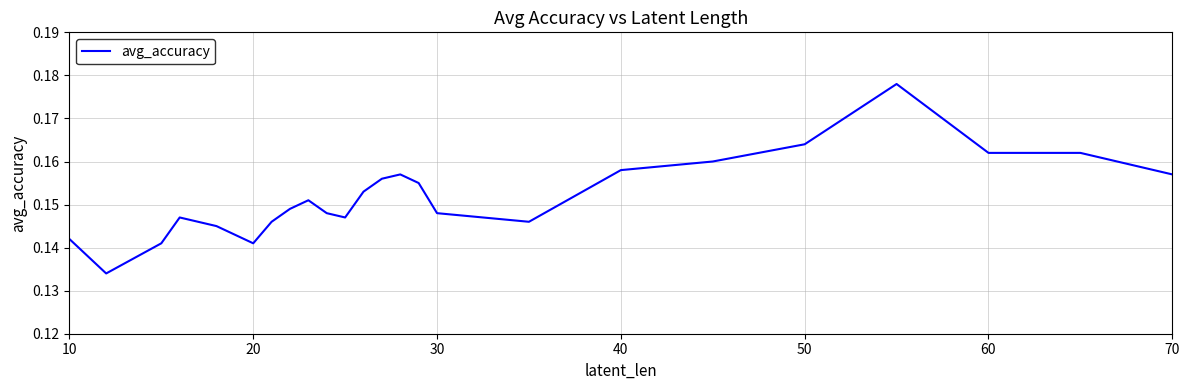

Reading right to left, extract all data points from this chart.

0.2	0.2	0.2	0.2	0.2	0.2	0.2	0.1	0.1	0.2	0.2	0.2	0.2	0.1	0.1	0.2	0.1	0.1	0.1	0.1	0.1	0.1	0.1	0.1